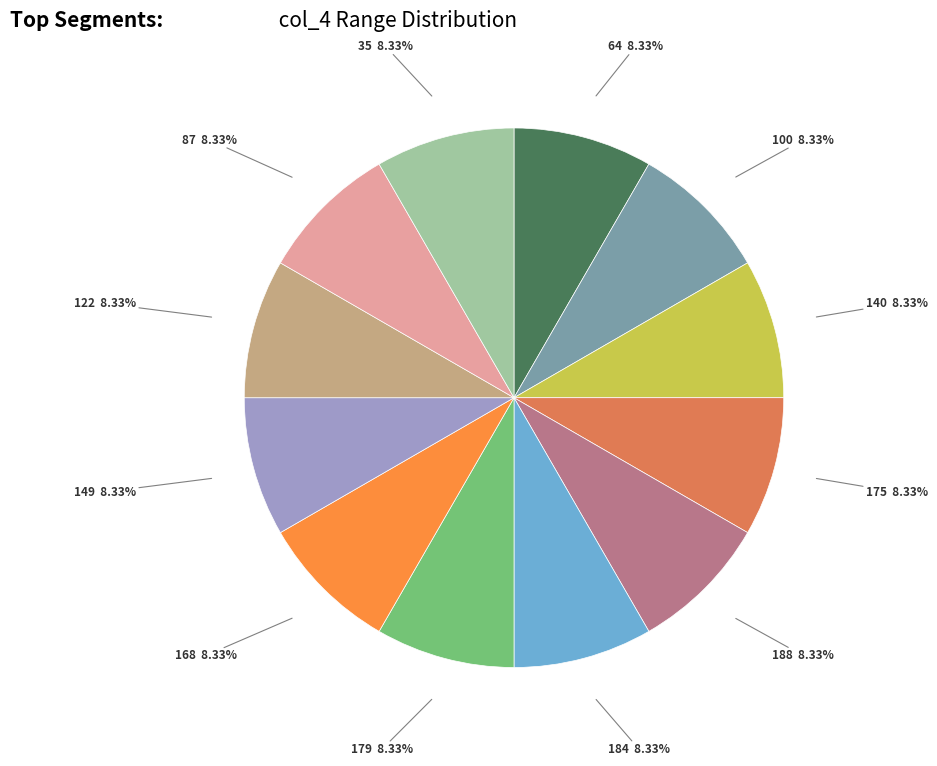

Is there any slice that represents more than half of the pie?

No